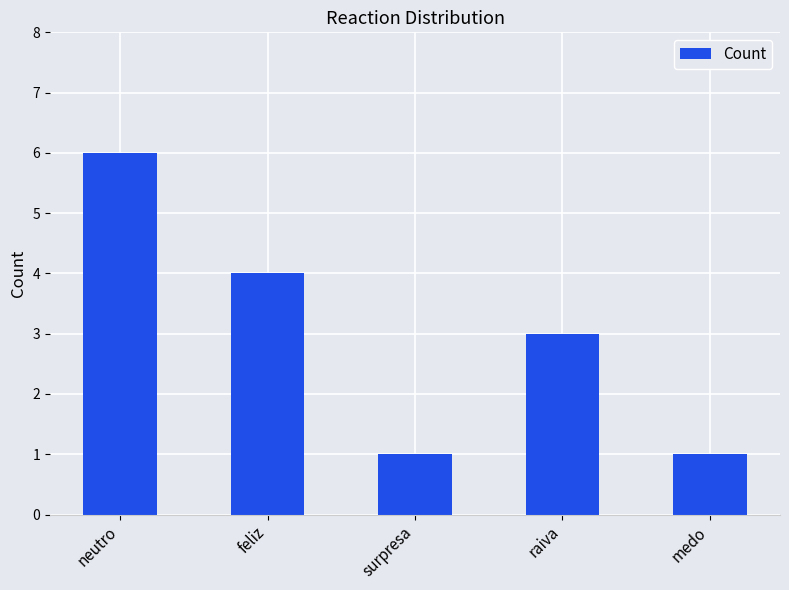

What is the label of the 4th bar from the right?

feliz